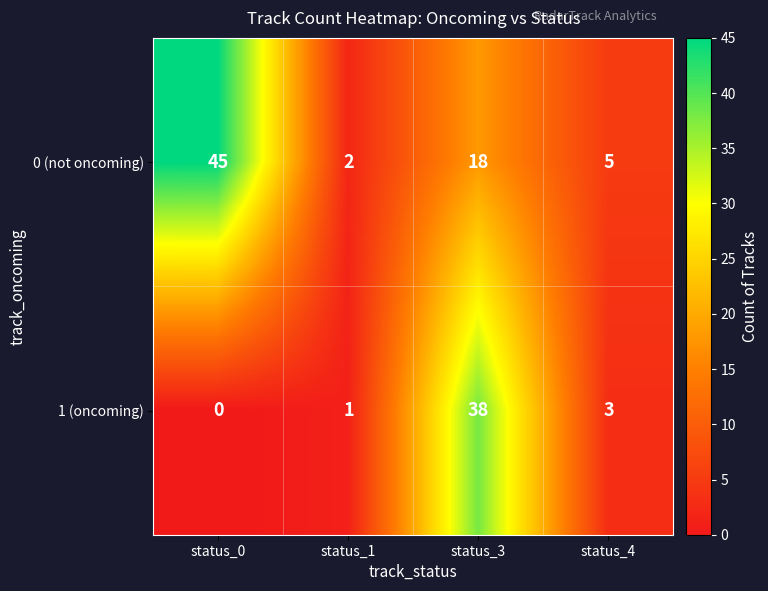

Which category has the highest value across all series?

status_0